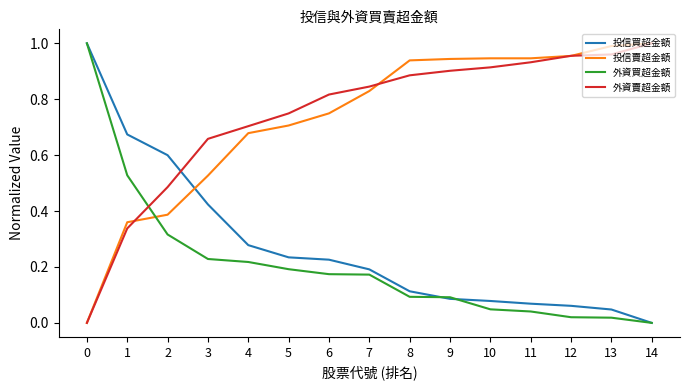

At which label does 外資賣超金額 reach its peak?

14